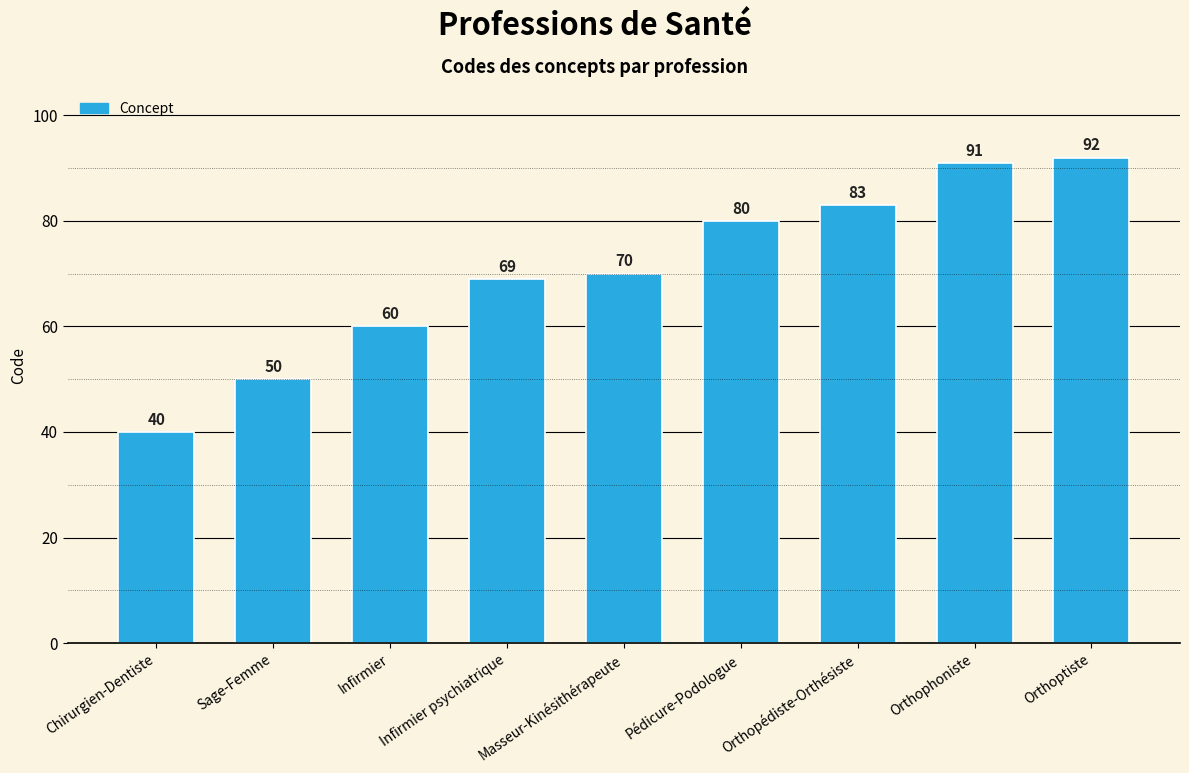

What is the maximum value shown in the chart?

92